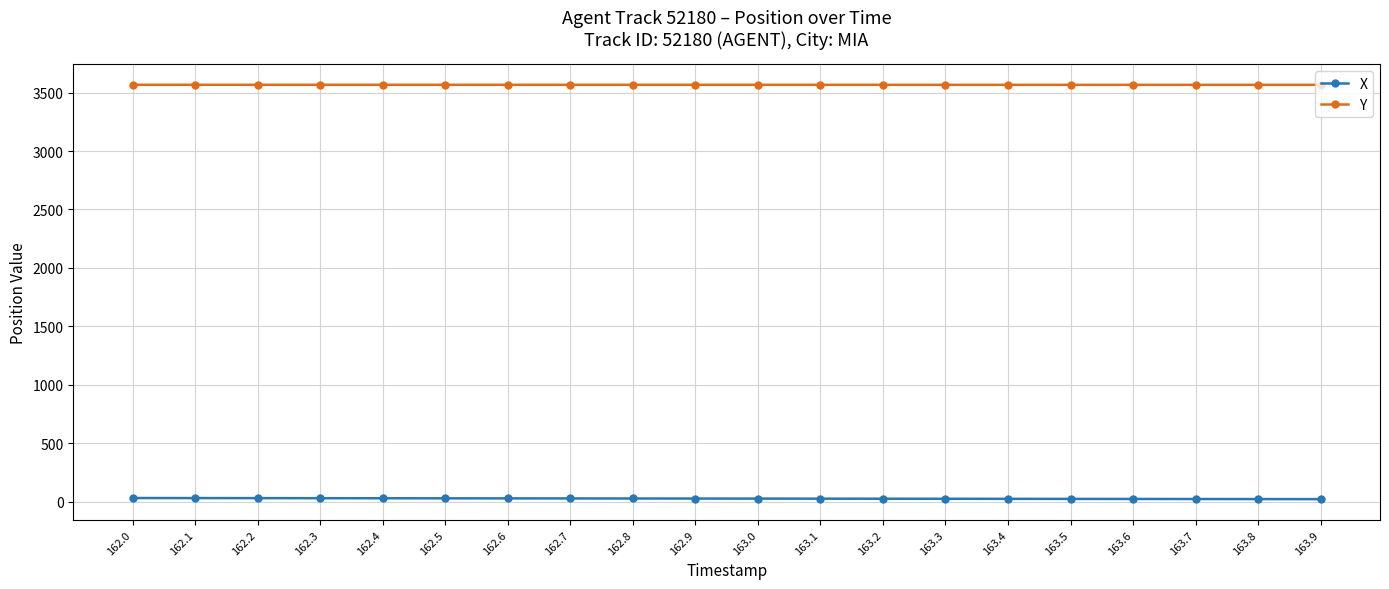

True or false: Y and X intersect in this chart.

False